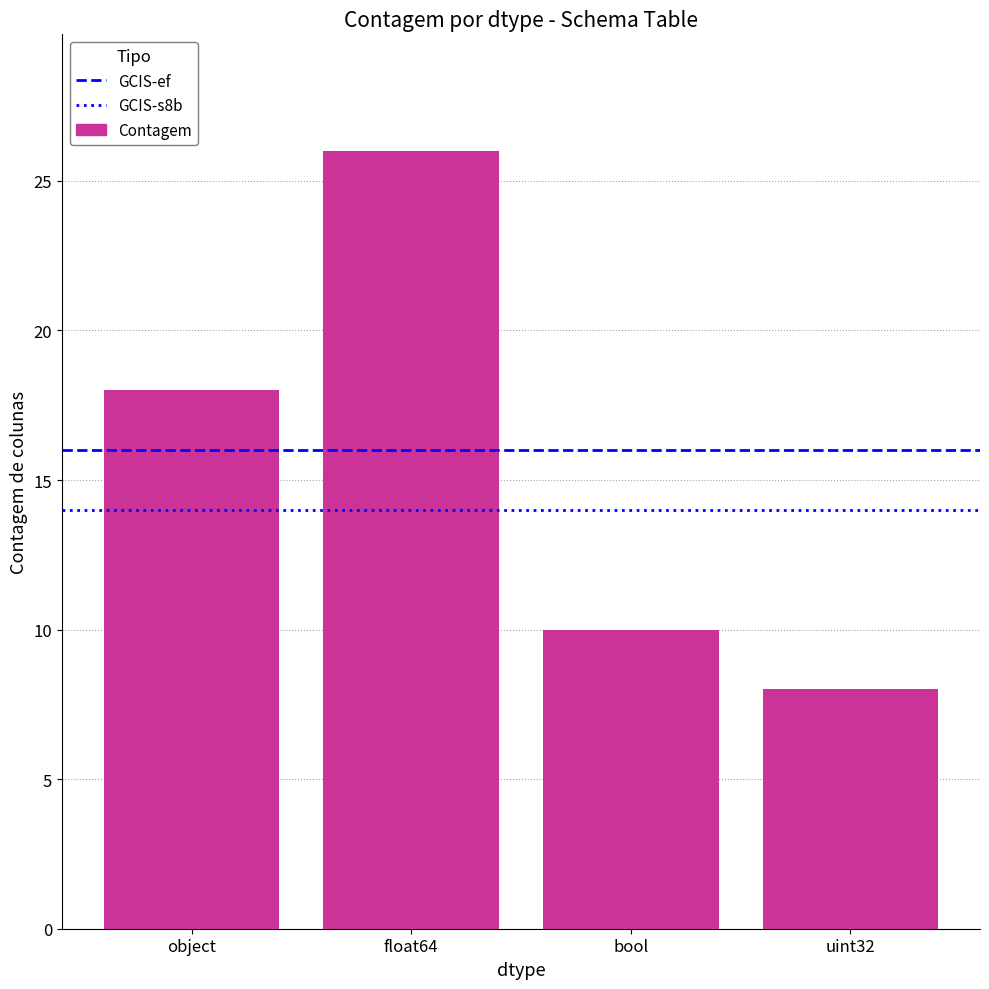

Rank the categories by value from highest to lowest.

float64, object, bool, uint32